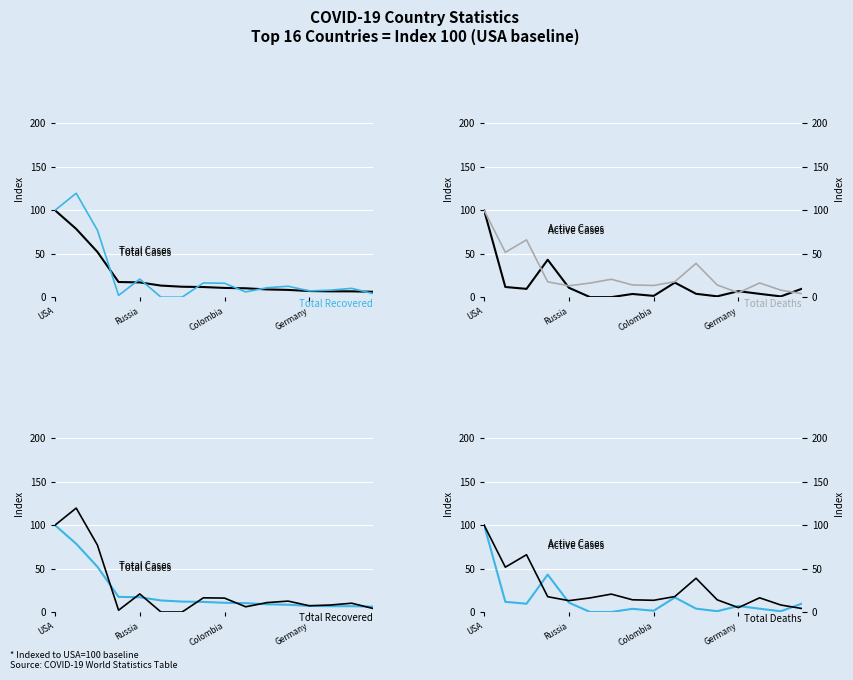

Rank the series by their maximum value, from highest to lowest.

Total Recovered, Total Cases, Active Cases, Total Deaths